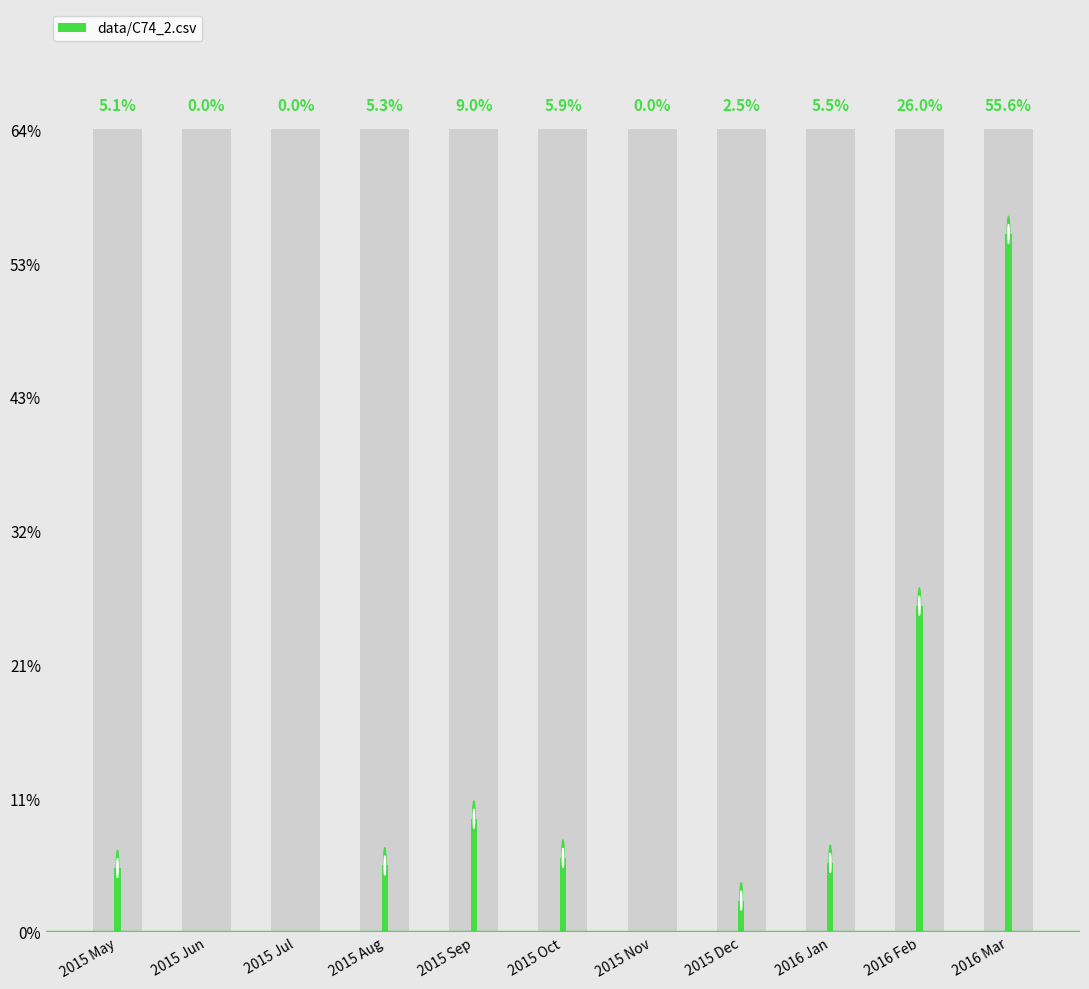

What is the label of the 6th bar from the right?

2015 Oct